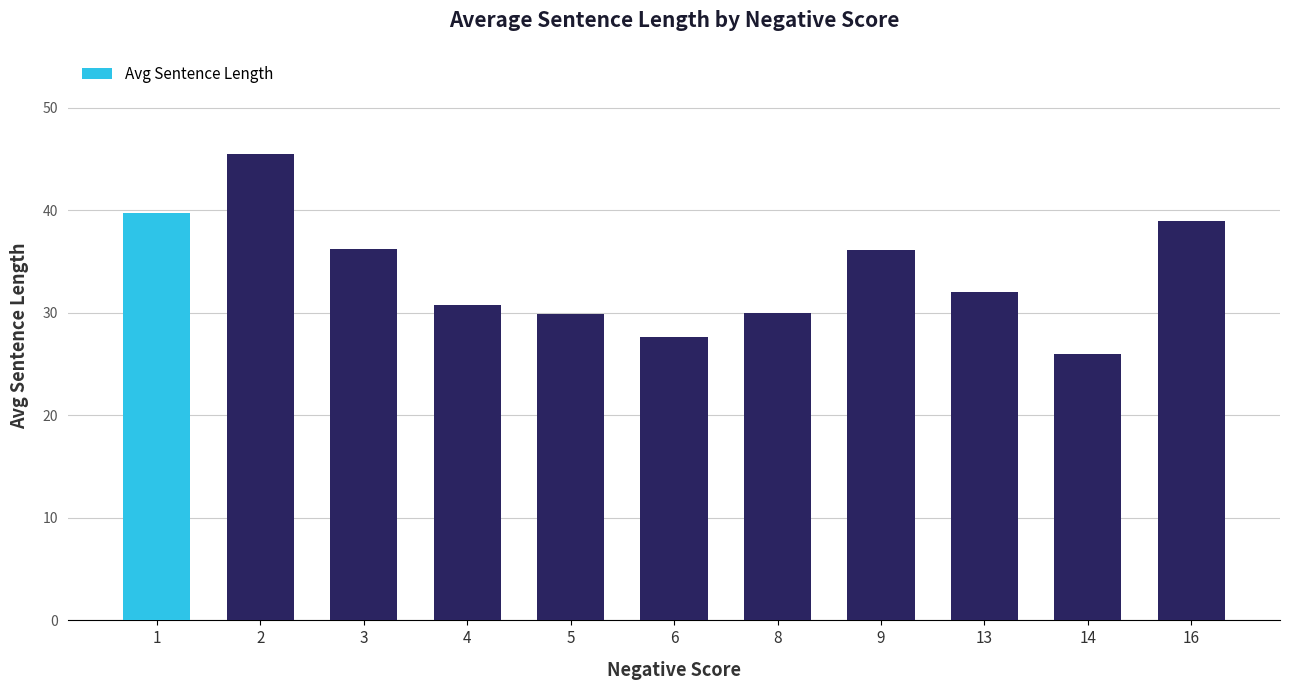

What is the average value?

33.9